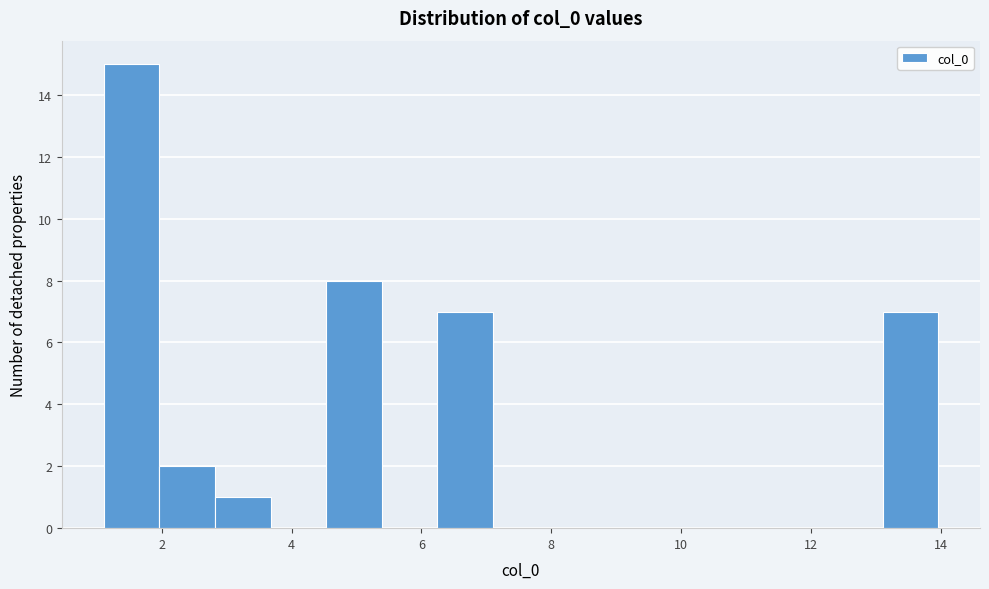

Reading left to right, transcribe this chart: for each bar, give the range it covers on the x-axis and its height. Neither the bar edges nor the heights are printed on the chart, so give them approximately, as read against the axes.

1.2 to 2.0: 15
2.0 to 2.8: 2
2.8 to 3.6: 1
3.6 to 4.6: 0
4.6 to 5.4: 8
5.4 to 6.2: 0
6.2 to 7.2: 7
7.2 to 8.0: 0
8.0 to 8.8: 0
8.8 to 9.6: 0
9.6 to 10.6: 0
10.6 to 11.4: 0
11.4 to 12.2: 0
12.2 to 13.2: 0
13.2 to 14.0: 7